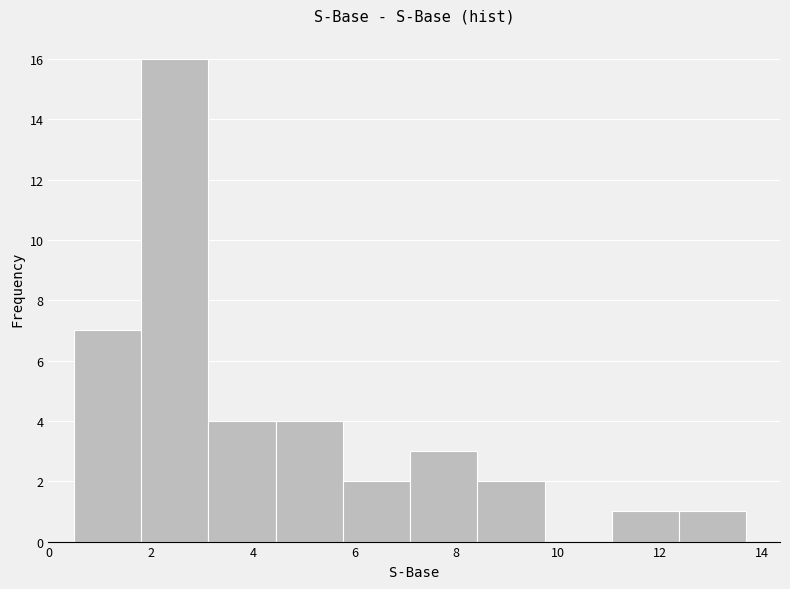

Over which range of the x-axis is the bar tallest?

1.8 to 3.2